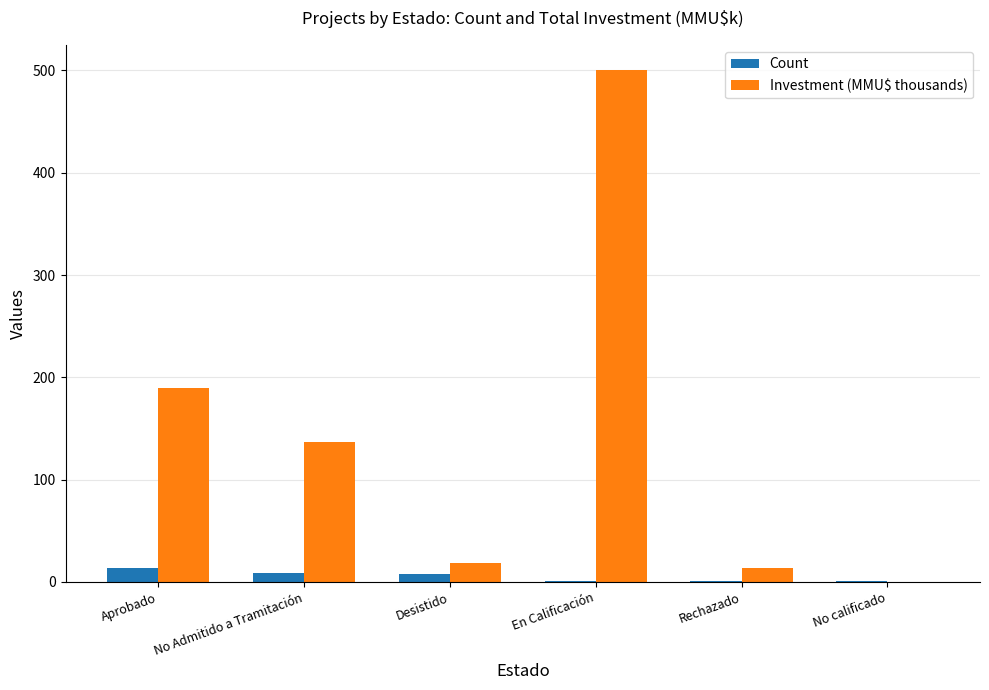

At which category does the chart reach its peak across all series?

En Calificación